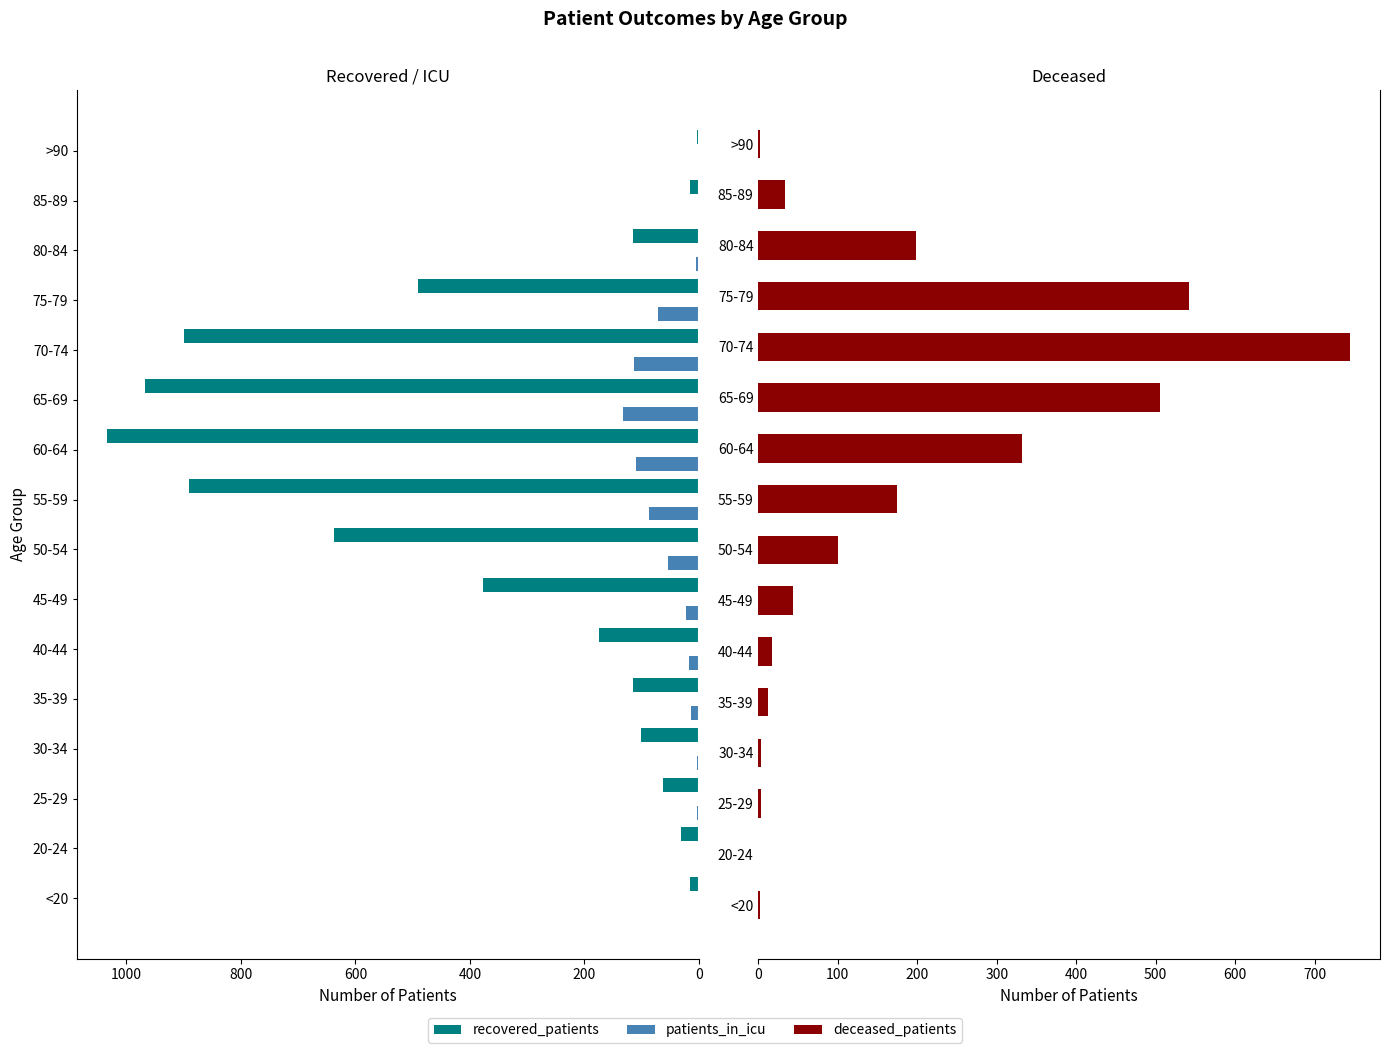

Reading left to right, what are all the values shown in this chart?

recovered_patients: 16	32	63	102	115	174	378	637	890	1034	968	900	490	116	15	3
patients_in_icu: 1	0	3	4	13	17	23	54	88	110	132	114	71	5	0	0
deceased_patients: 2	0	3	3	12	17	44	100	174	332	505	745	542	198	33	2